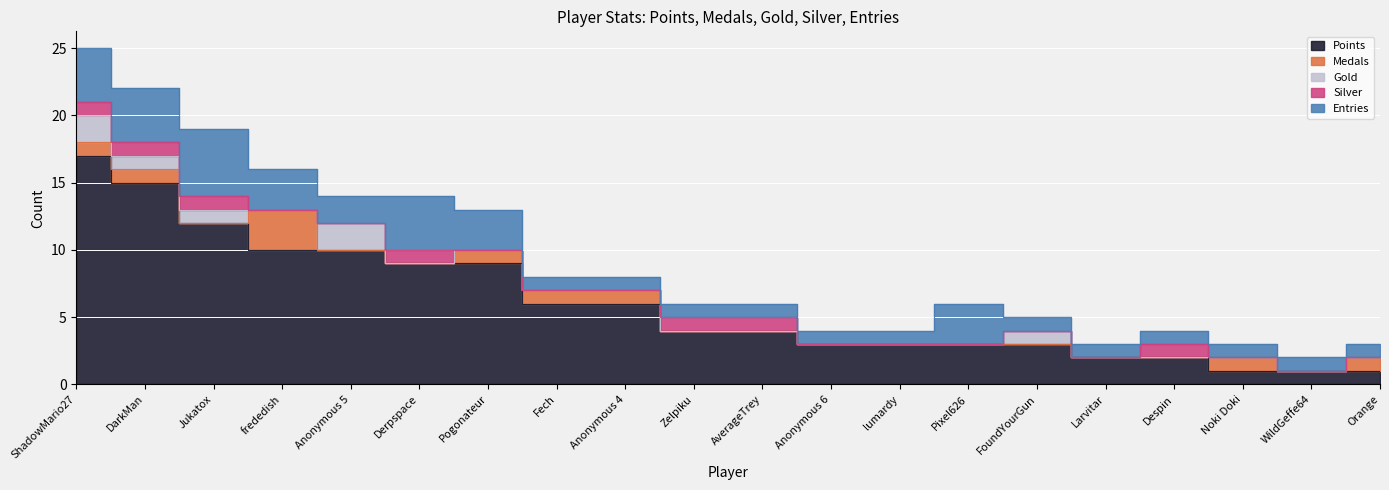

What is the value of the Points point at the 12th from the left?

3